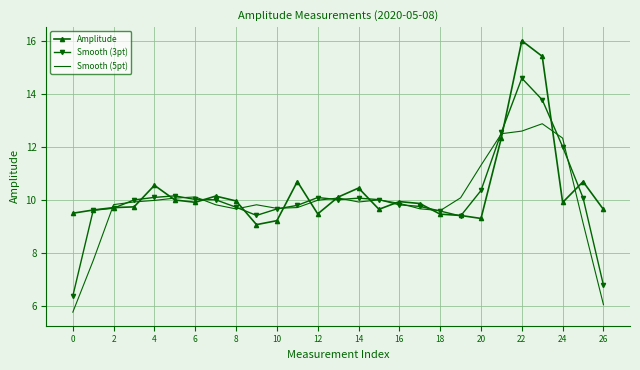

Which series has the largest range (max minus min)?

Smooth (3pt)